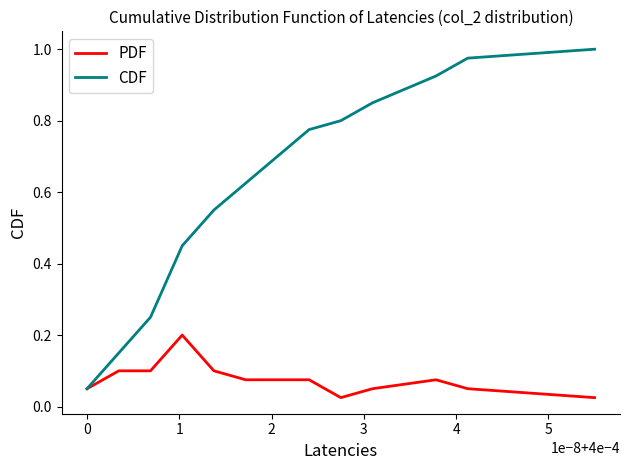

True or false: CDF has more than 0 points higher than both neighbors.

False